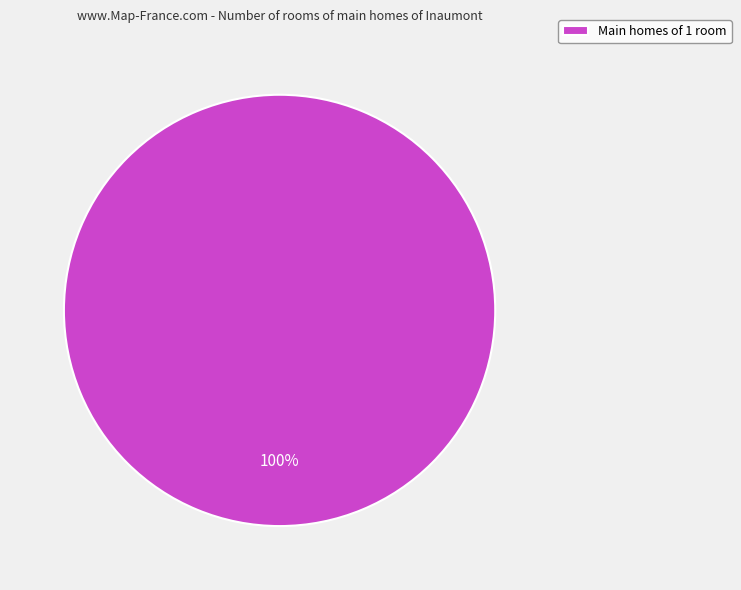

To the nearest percent, what portion does Main homes of 1 room represent?

100%